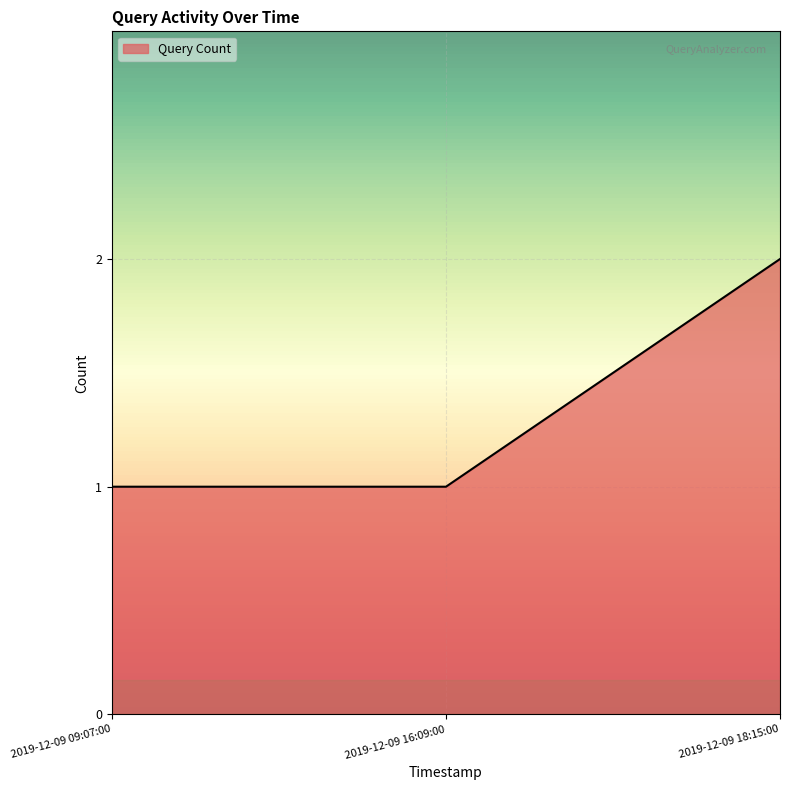

What is the sum of the values at 2019-12-09 18:15:00 and 2019-12-09 09:07:00?

3